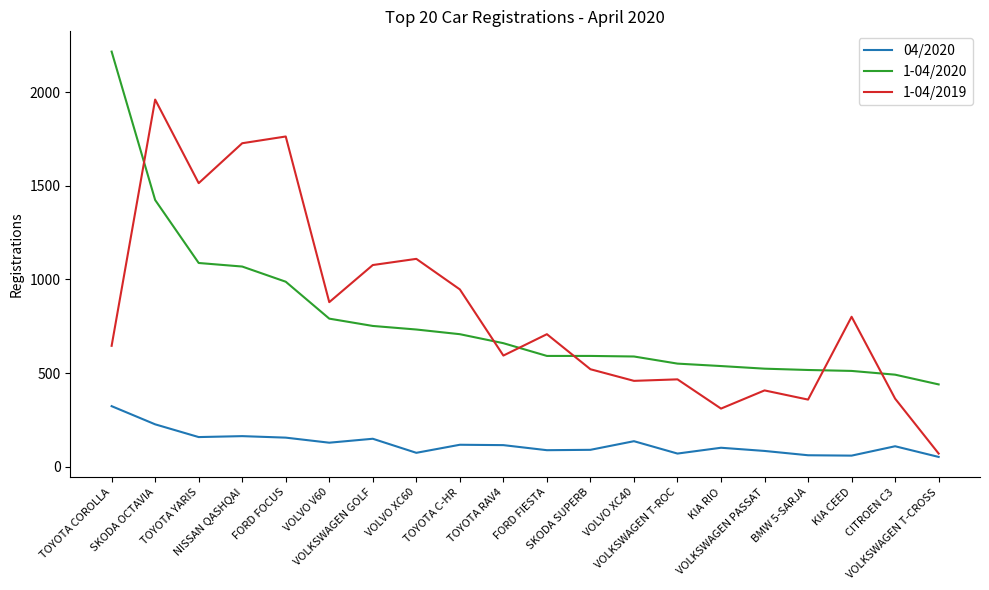

At which label does 1-04/2019 first exceed 708?

SKODA OCTAVIA